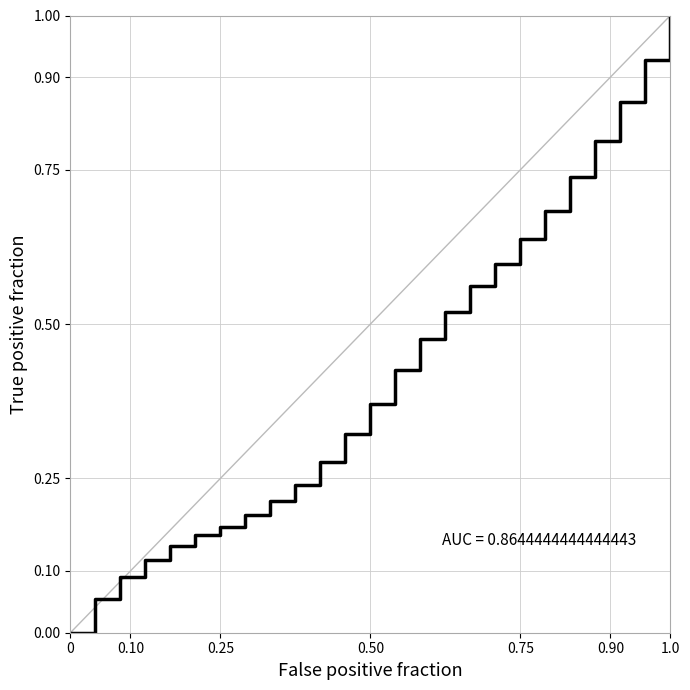

What is the maximum value shown in the chart?

1.0